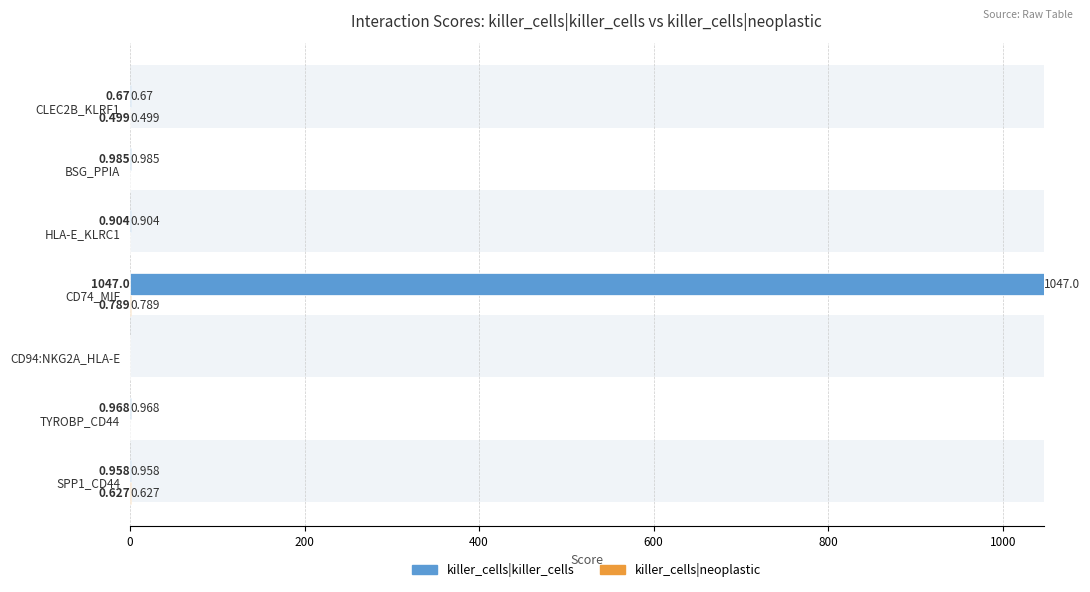

At how many categories does at least one series exceed 902?

1